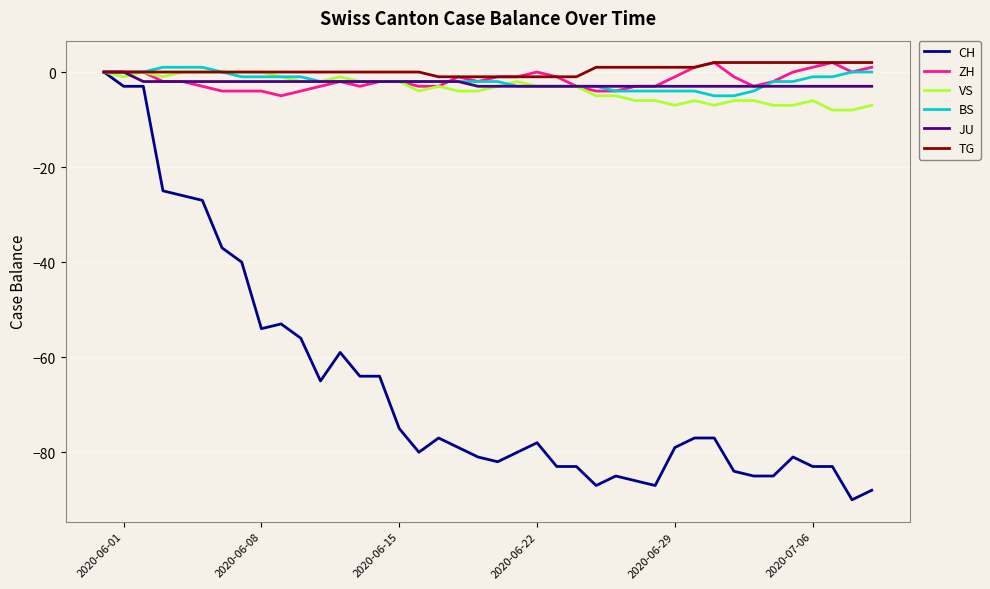

How many lines are shown in the chart?

6